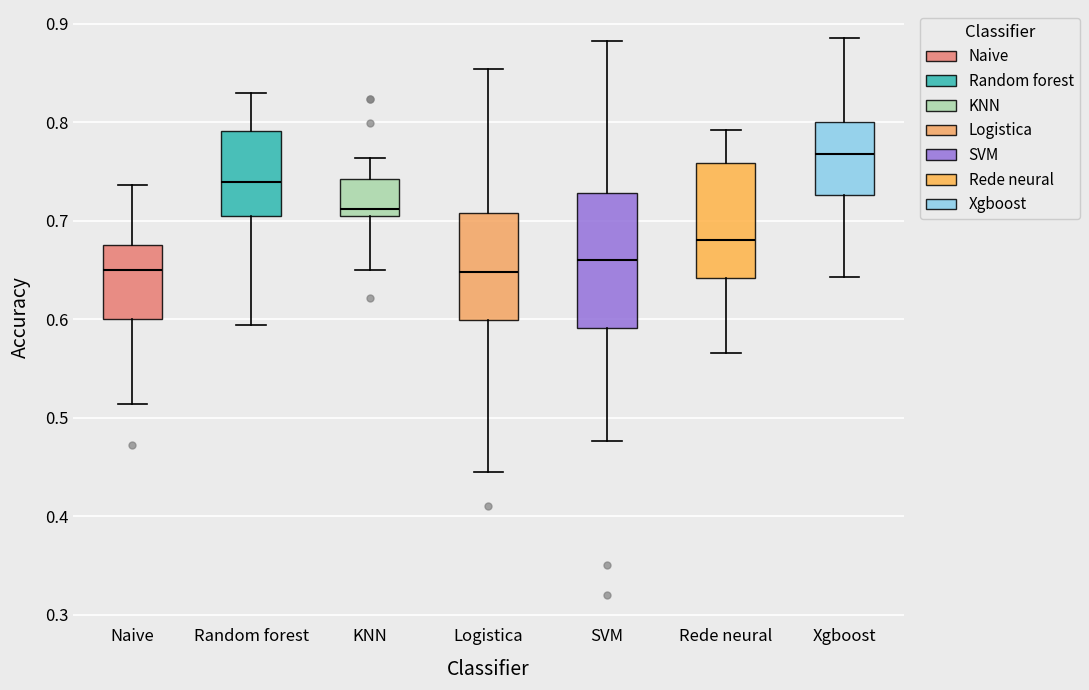

Comparing the boxes themselves (not the whiskers), which one is the tallest?

SVM